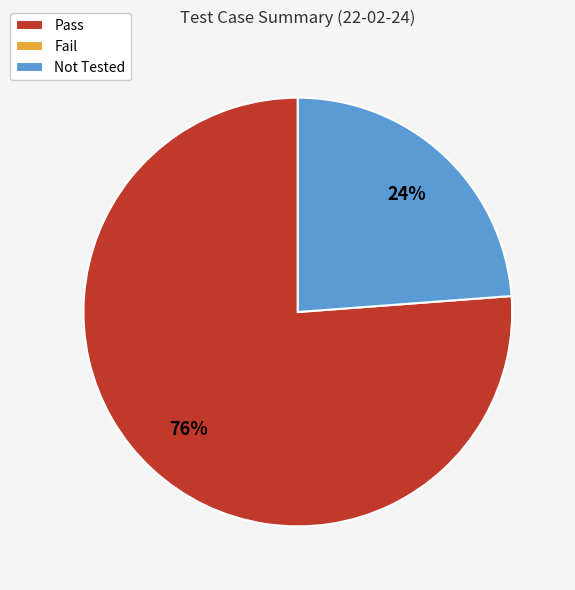

To the nearest percent, what is the difference between the largest and smallest slice percentages?

52%